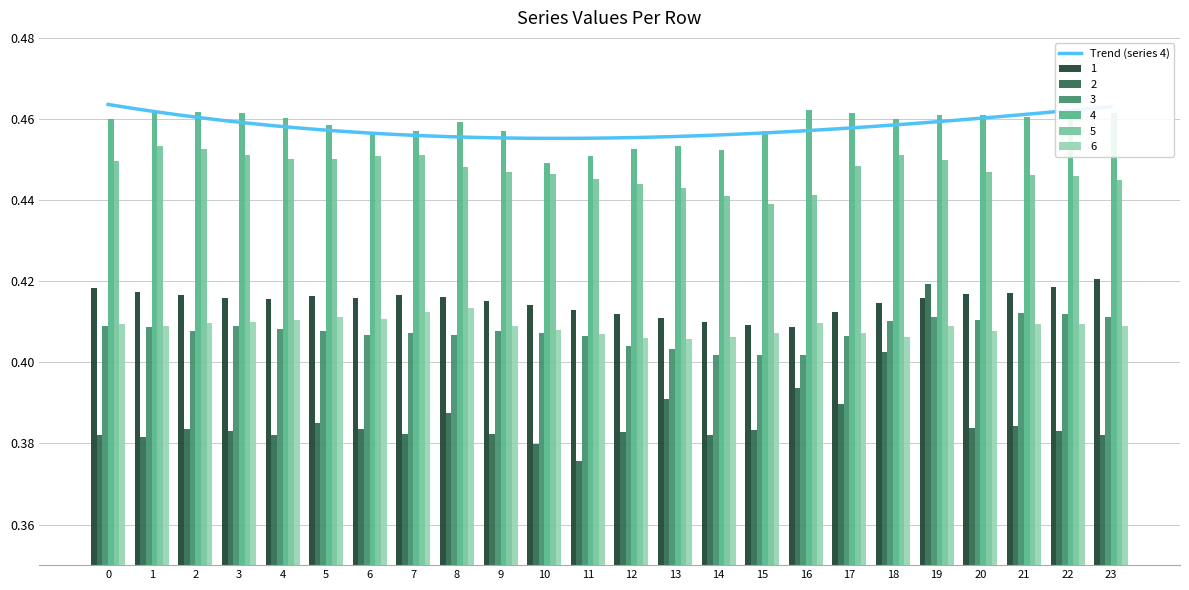

Read the 5 value at 21.

0.4